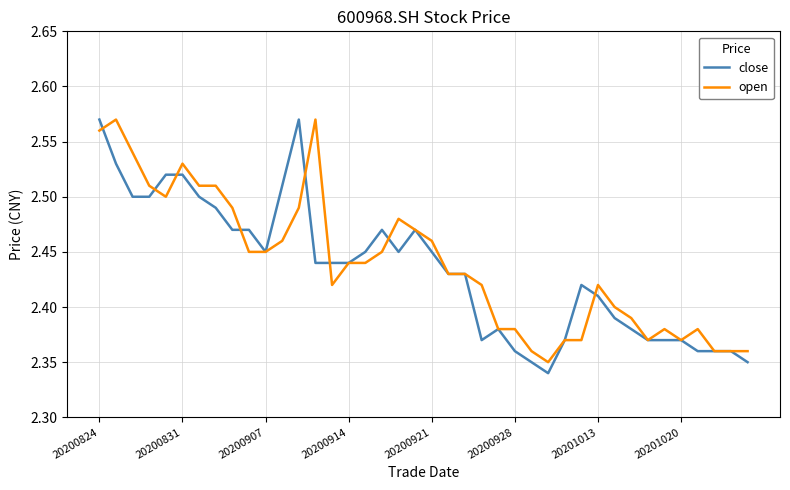

What are all the series names shown in the legend?

close, open